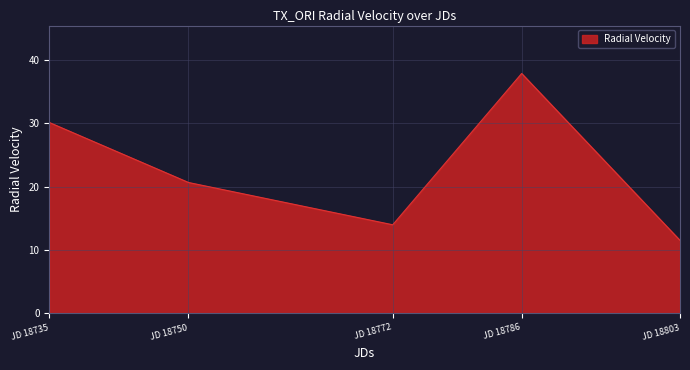

Where is the first local maximum?

JD 18786